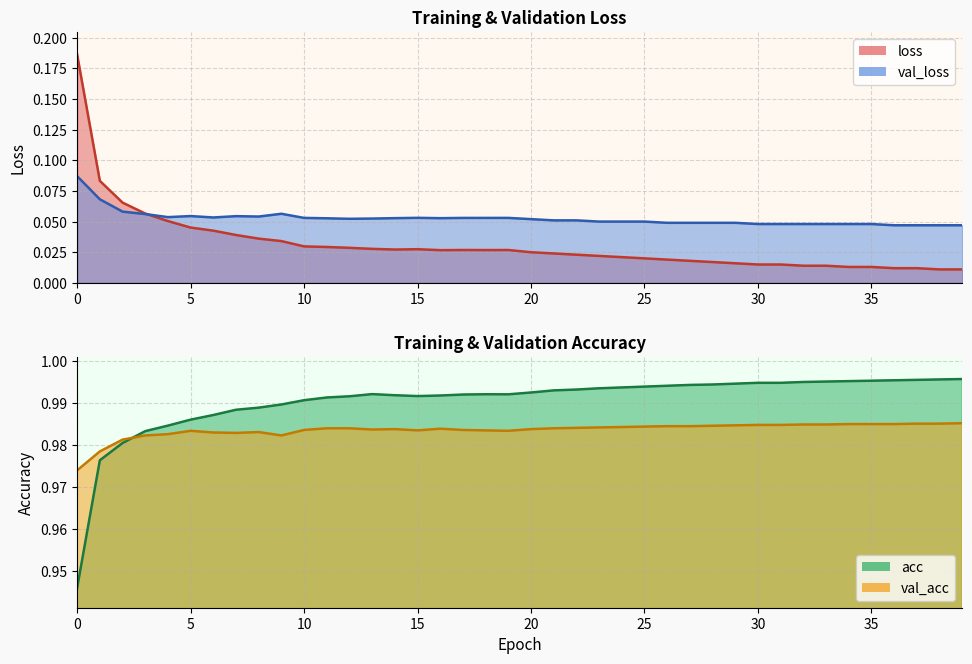

The value of val_acc at 15 is 1.0. True or false?

True